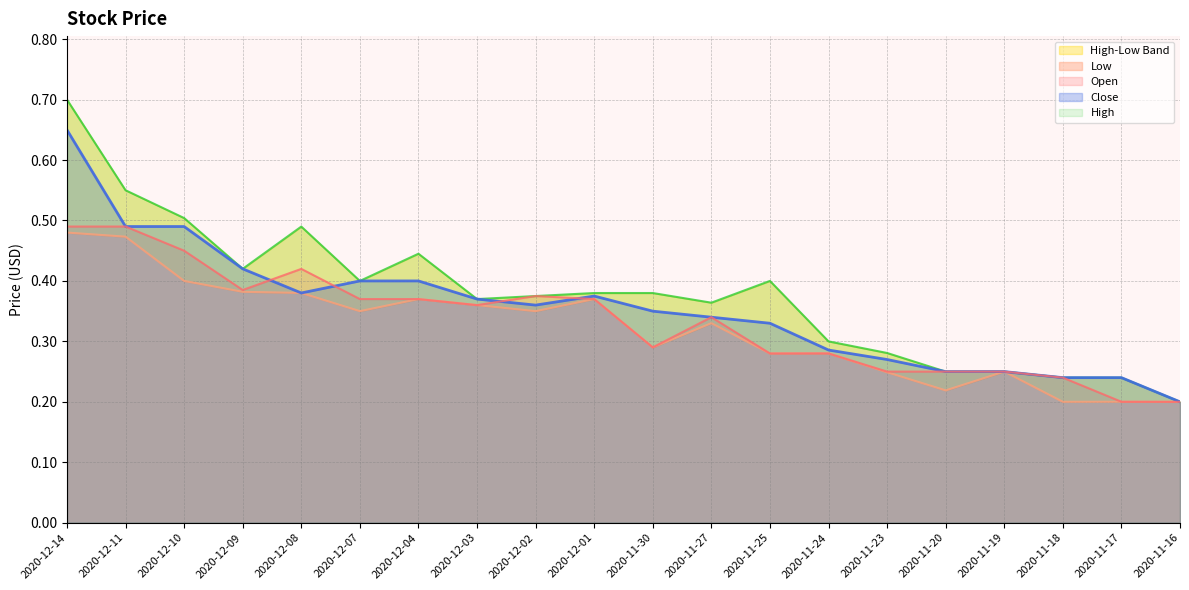

Which has a higher value, 2020-12-04 or 2020-12-11?

2020-12-11